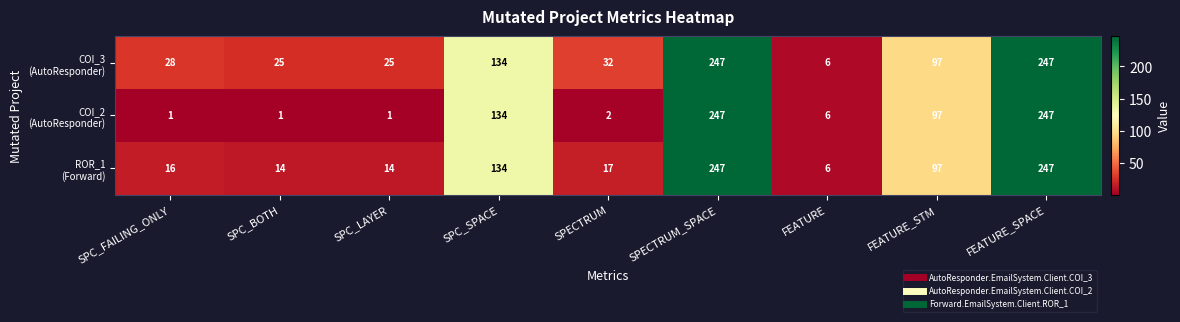

What is the difference between the highest and lowest values at SPECTRUM?

30